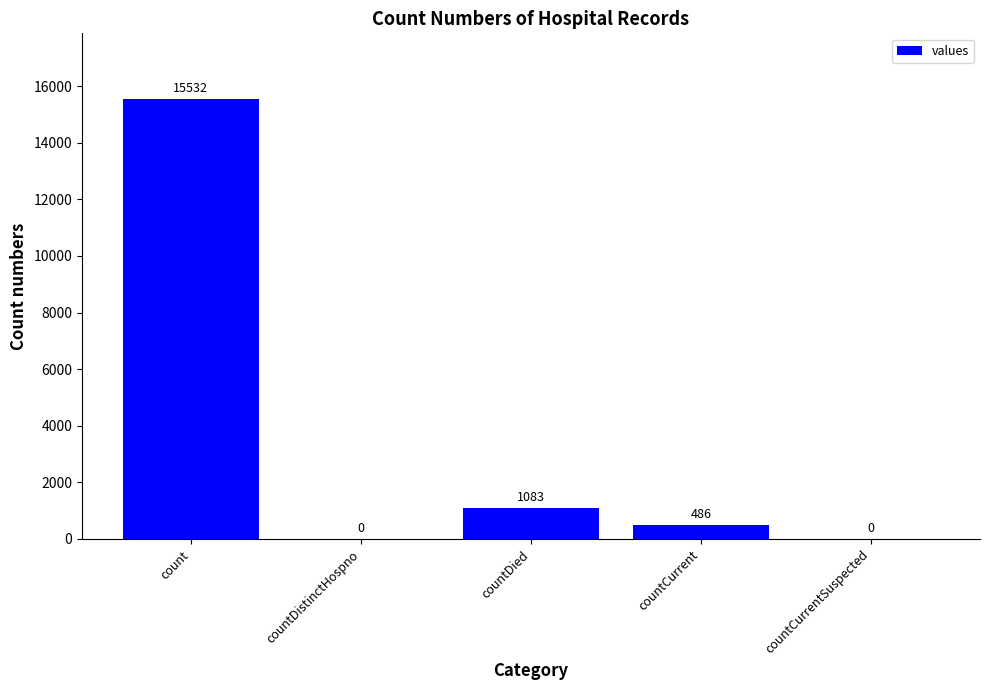

Reading left to right, what are all the values shown in this chart?

count=15532	countDistinctHospno=0	countDied=1083	countCurrent=486	countCurrentSuspected=0